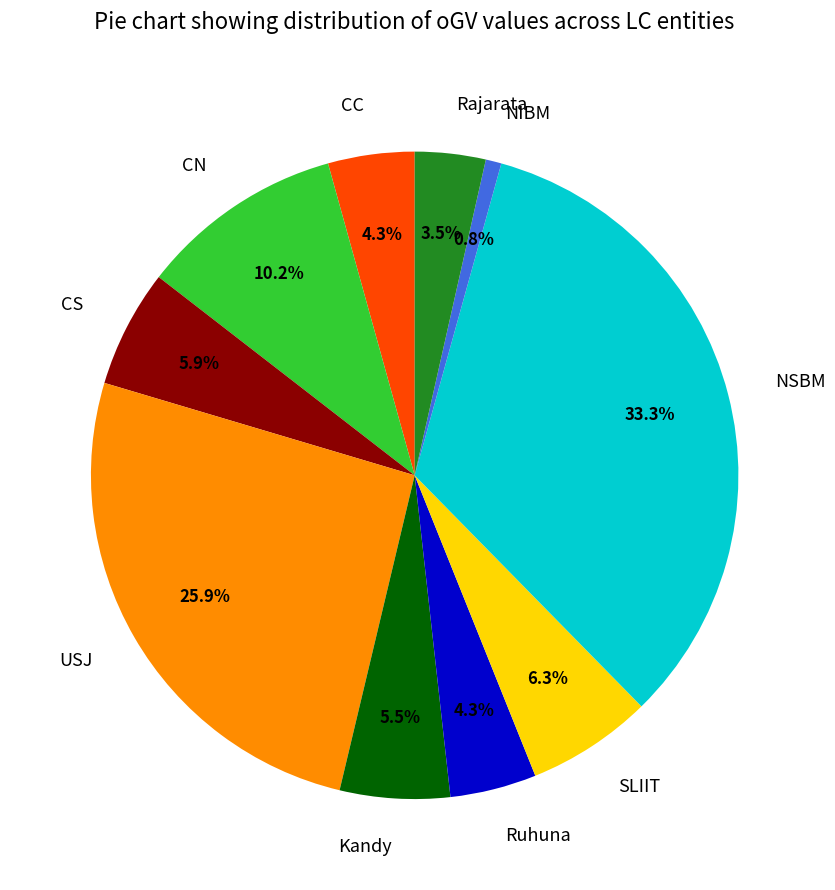

Is it true that CC is 4% of the pie?

True